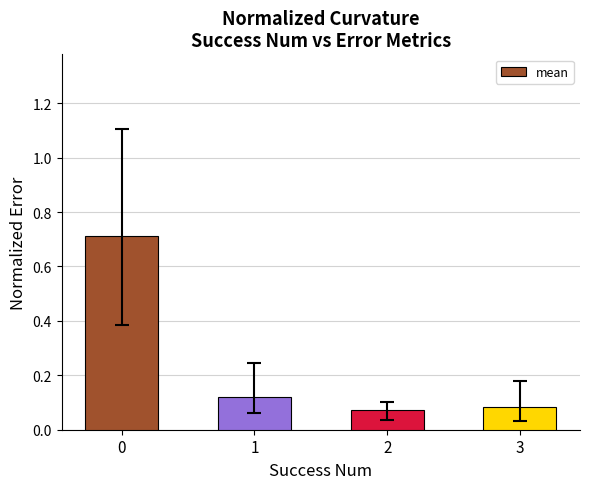

Count the values in the range 0 to 1.

4